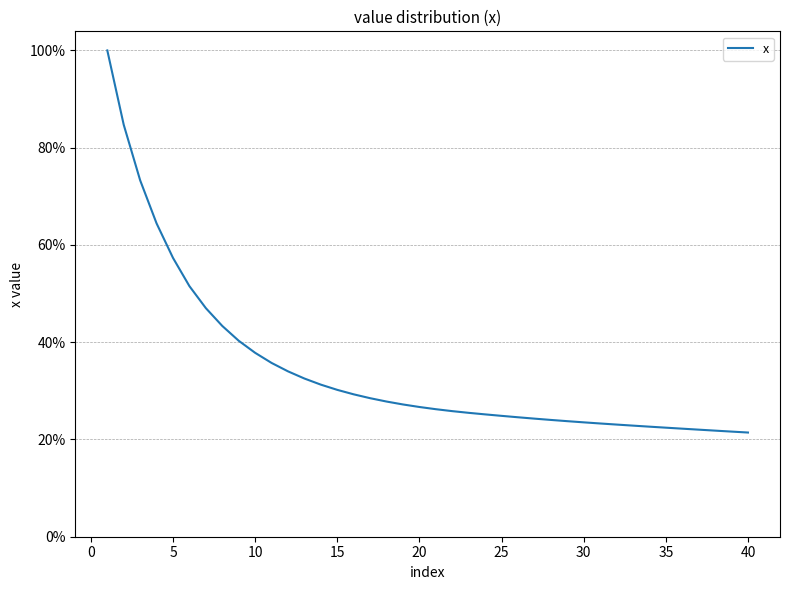

What is the difference between the maximum and second lowest values?

0.8